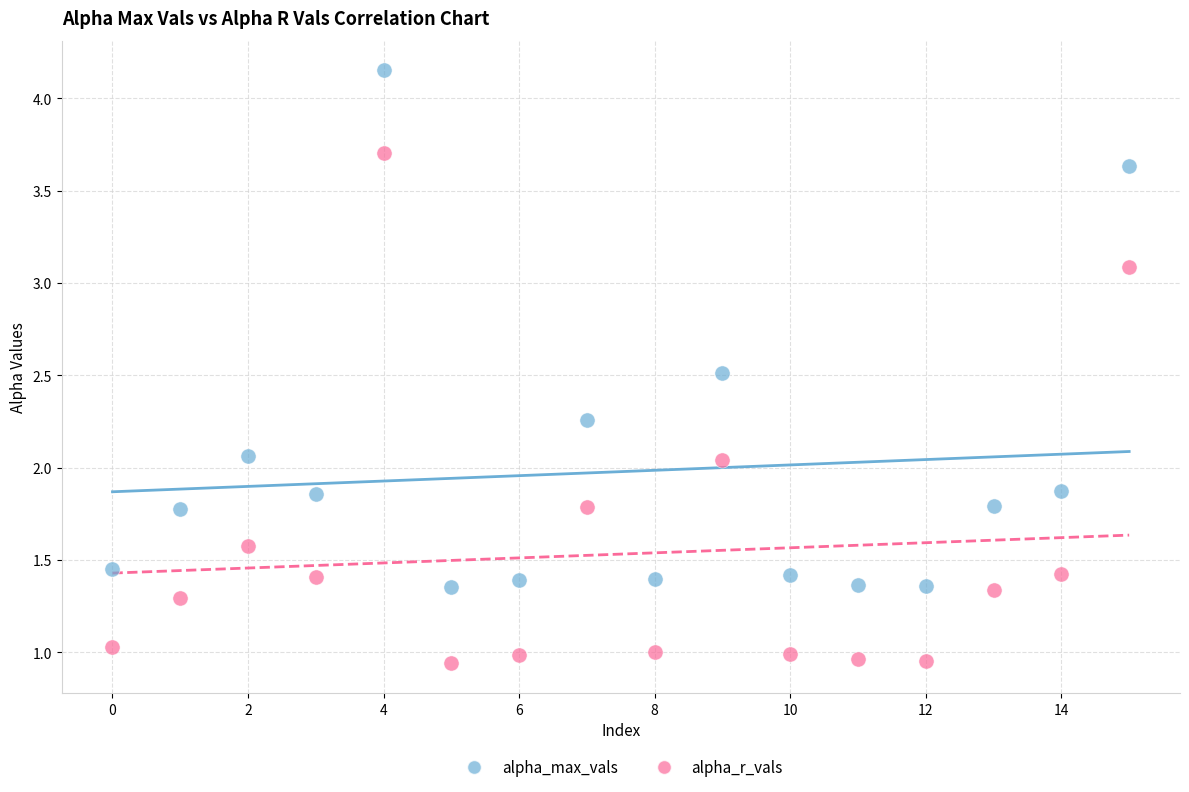

Which series contains the lowest Y value?

alpha_r_vals